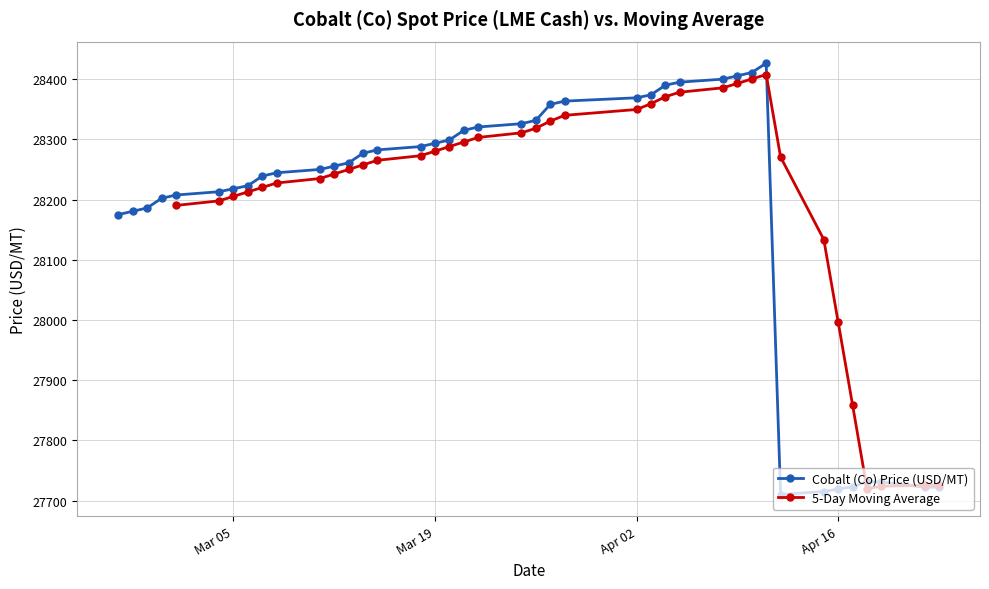

True or false: the data shows 45026.0 at 2024-03-14.

False